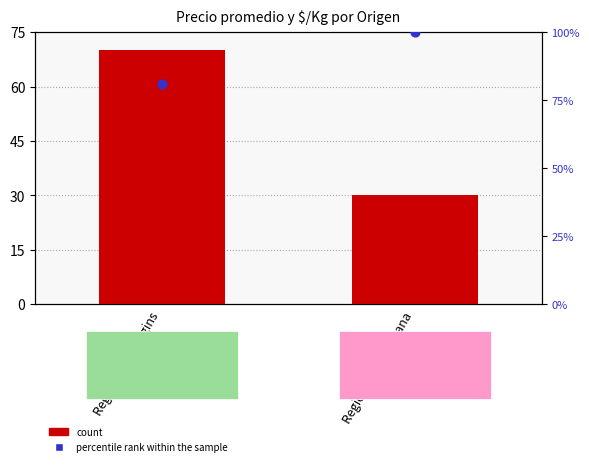

Which series has the largest total across all categories?

percentile rank within the sample